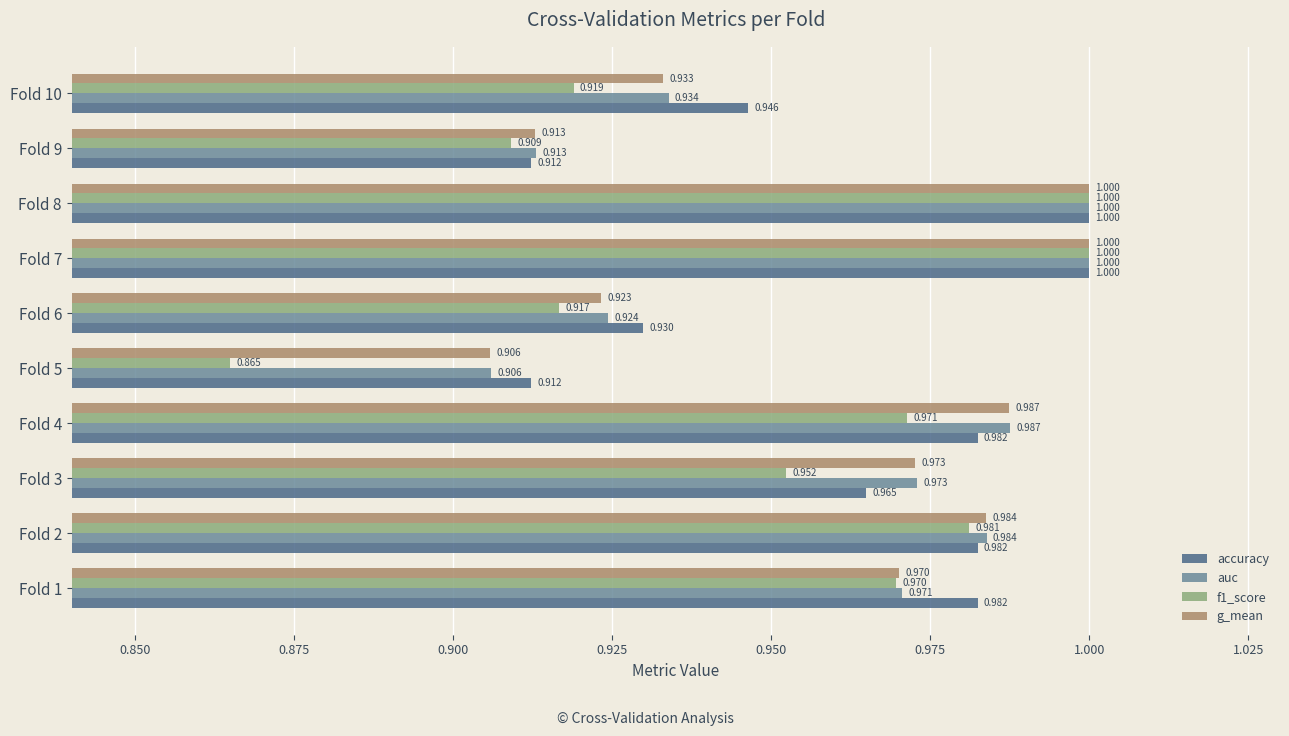

Which series has the largest total across all categories?

accuracy